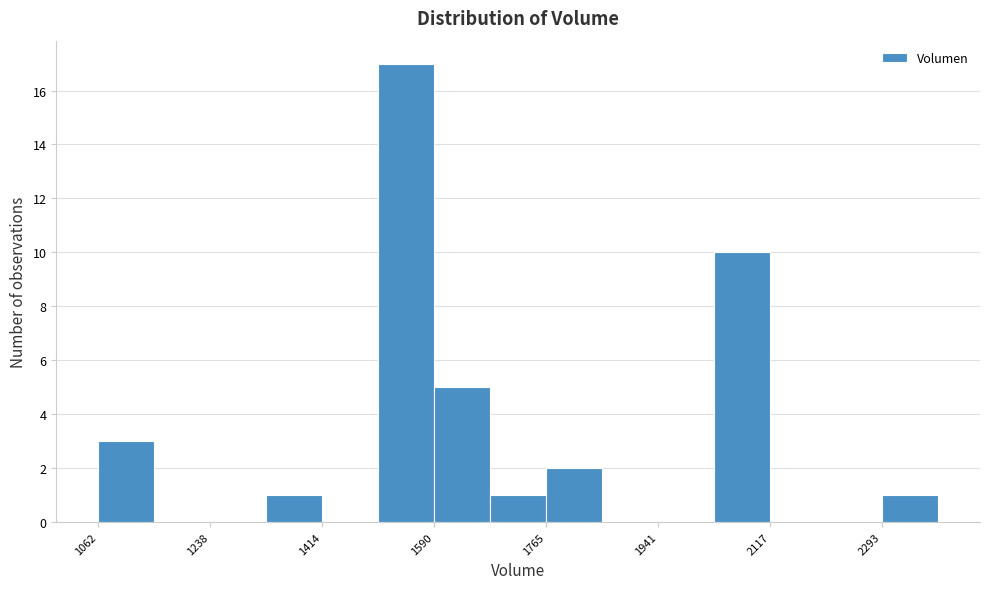

Reading left to right, list every bar in this chart as the range it spans on the x-axis followed by its height. Neither the bar edges nor the heights are printed on the chart, so give them approximately, as read against the axes.

1060 to 1160: 3
1160 to 1240: 0
1240 to 1320: 0
1320 to 1420: 1
1420 to 1500: 0
1500 to 1580: 17
1580 to 1680: 5
1680 to 1760: 1
1760 to 1860: 2
1860 to 1940: 0
1940 to 2020: 0
2020 to 2120: 10
2120 to 2200: 0
2200 to 2300: 0
2300 to 2380: 1